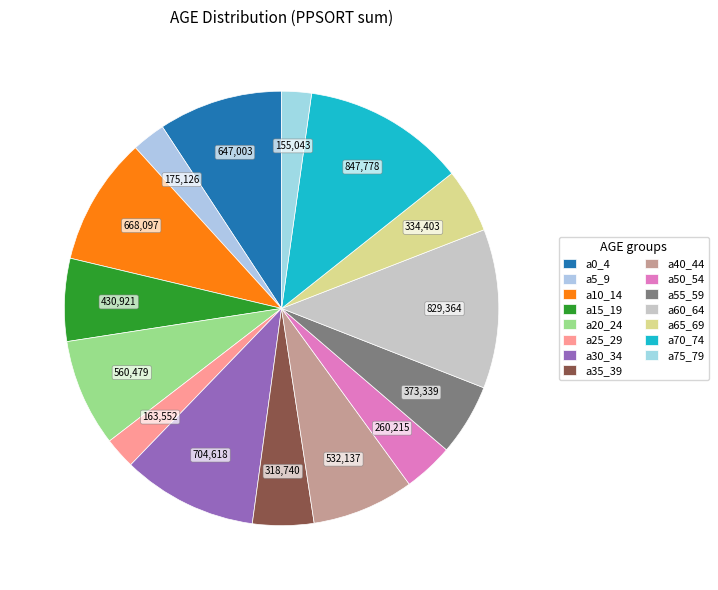

Does any single category account for the majority?

No